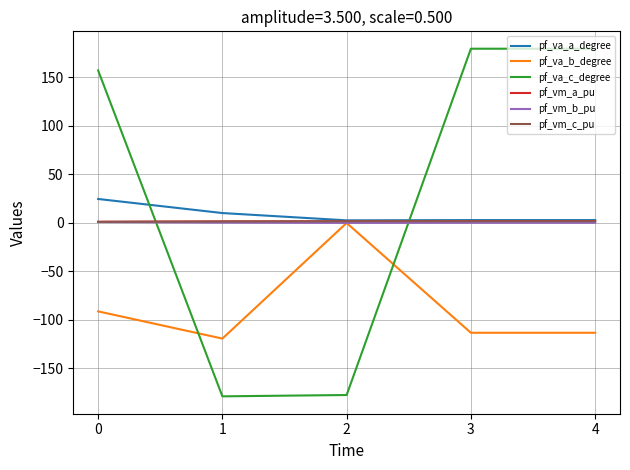

True or false: pf_va_c_degree and pf_vm_b_pu intersect in this chart.

True